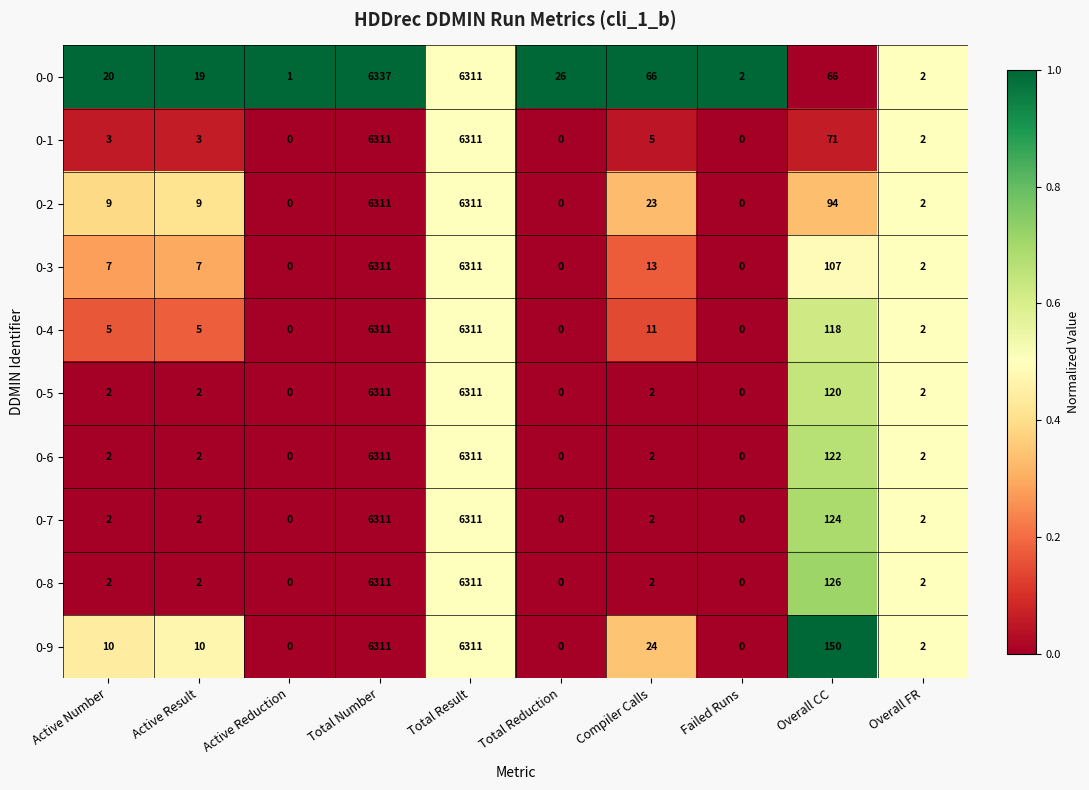

Where does the 0-0 series first go above 26?

Total Number